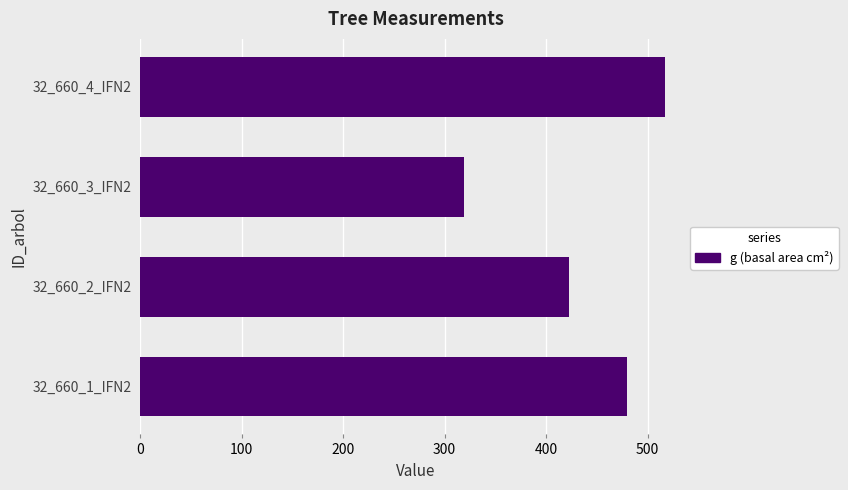

Is it true that the value at 32_660_4_IFN2 is 830.8?

False